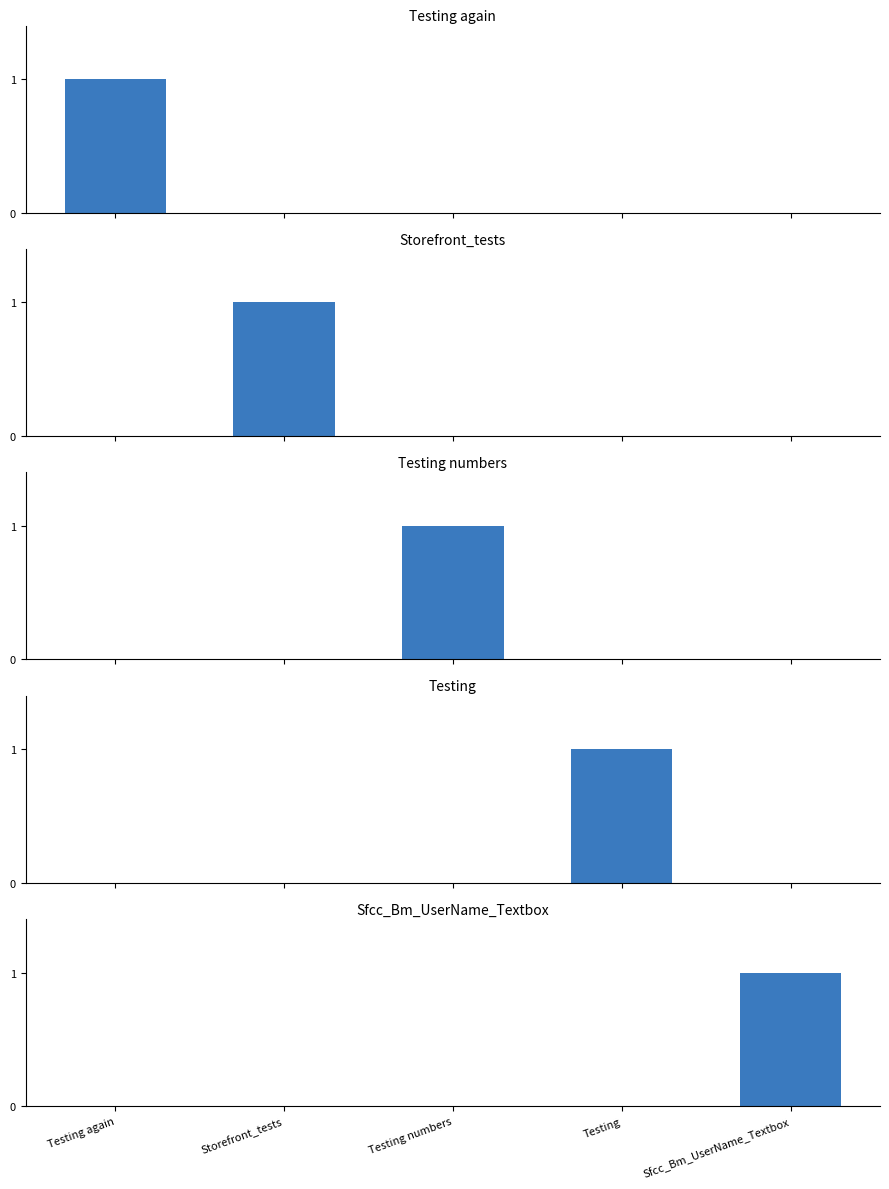

Where is Sfcc_Bm_UserName_Textbox nearest to the value 0?

Testing again